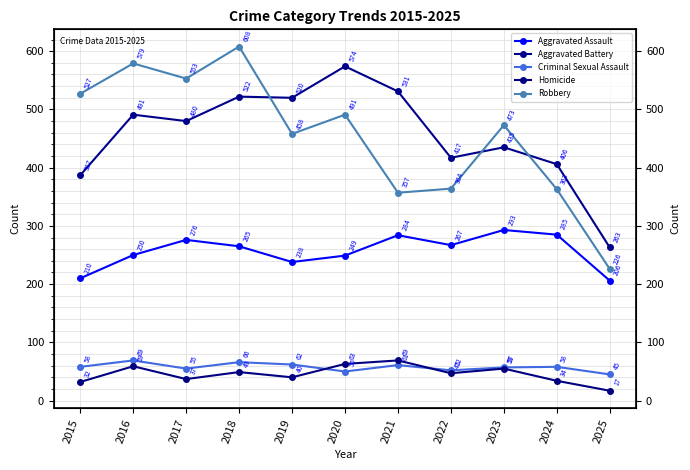

What are all the series names shown in the legend?

Aggravated Assault, Aggravated Battery, Criminal Sexual Assault, Homicide, Robbery